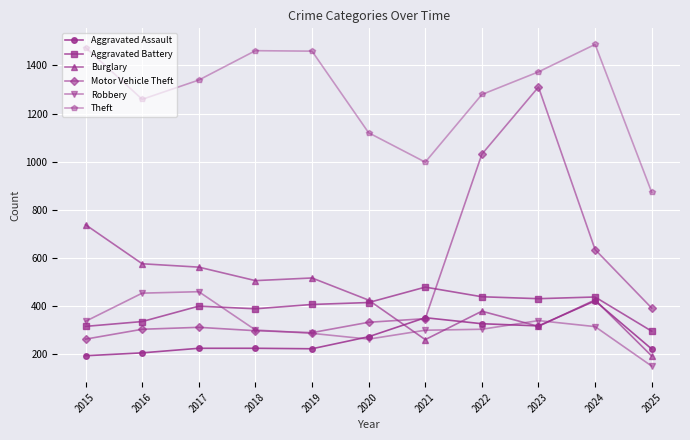

Where do Aggravated Battery and Motor Vehicle Theft first cross each other?

2021 and 2022